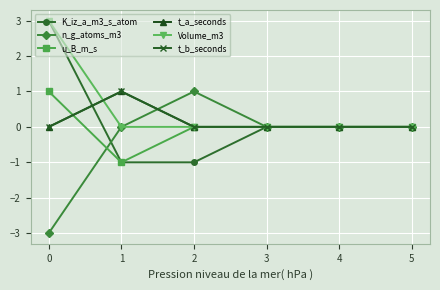

What is the minimum value for n_g_atoms_m3?

-3